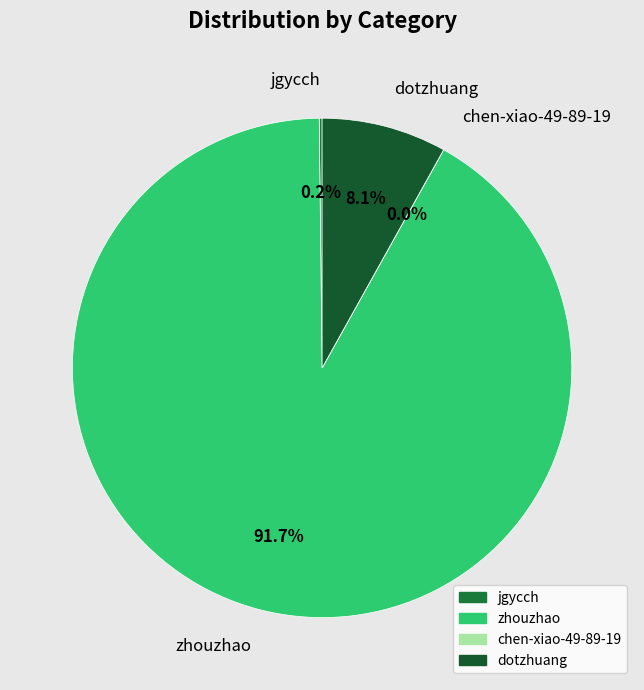

To the nearest percent, what portion does dotzhuang represent?

8%